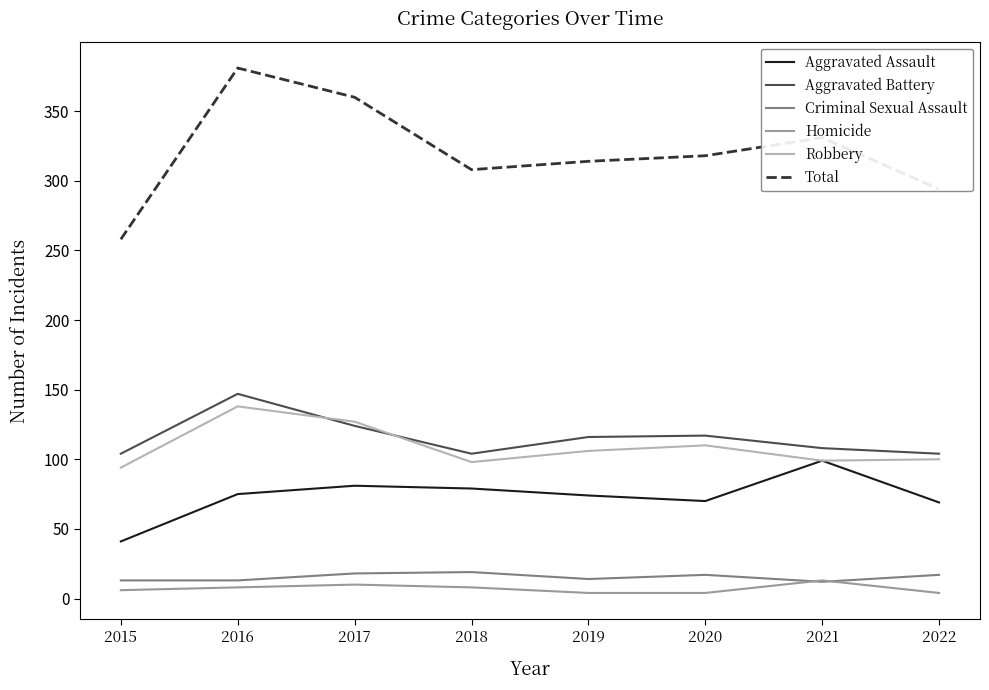

Where is the first local maximum for Total?

2016